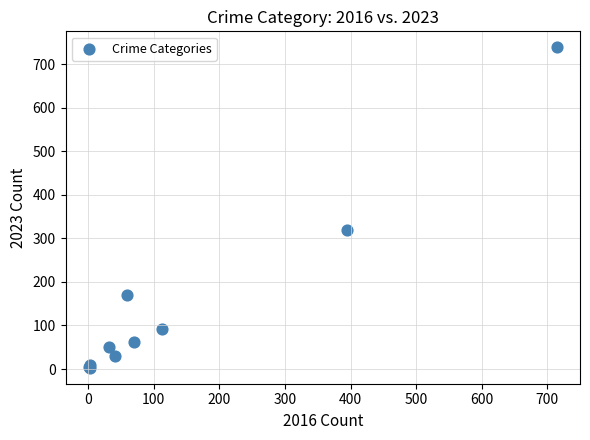

What Y value in the scatter plot is closest to 371?

319